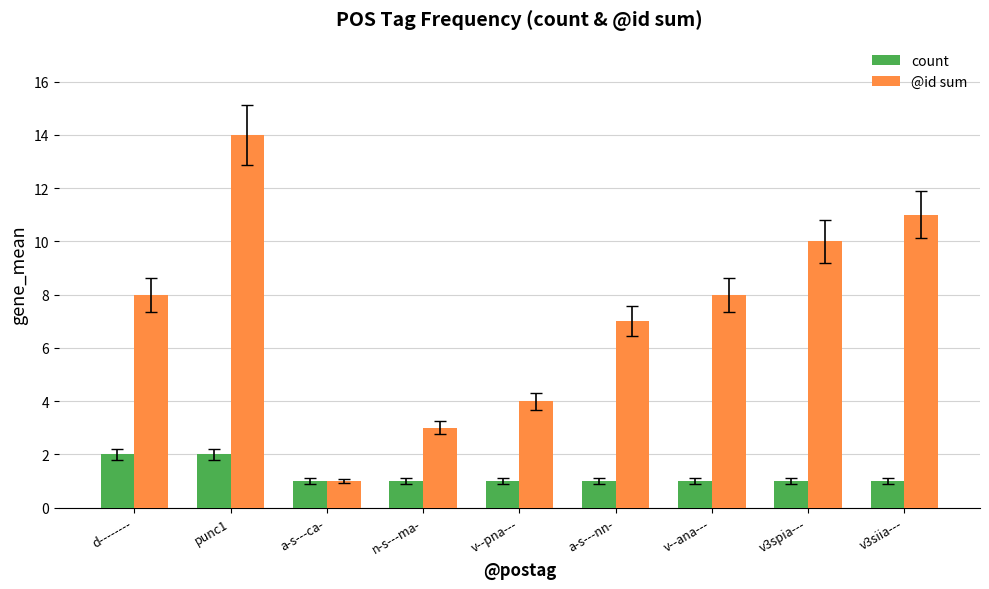

What is the smallest value displayed?

1